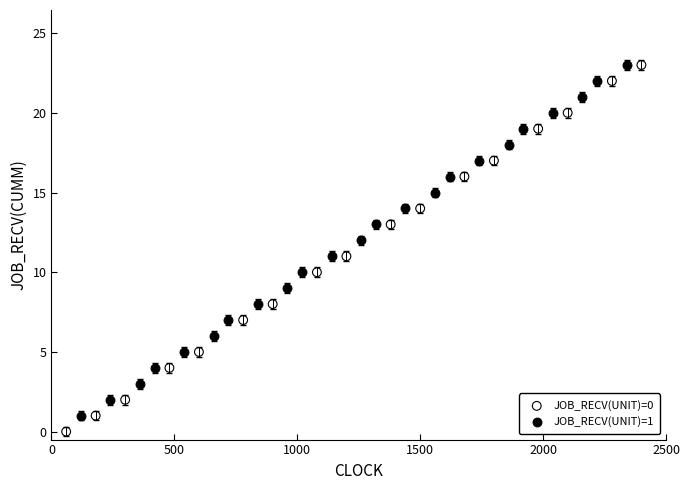

Which series has the widest spread of Y values?

JOB_RECV(UNIT)=0